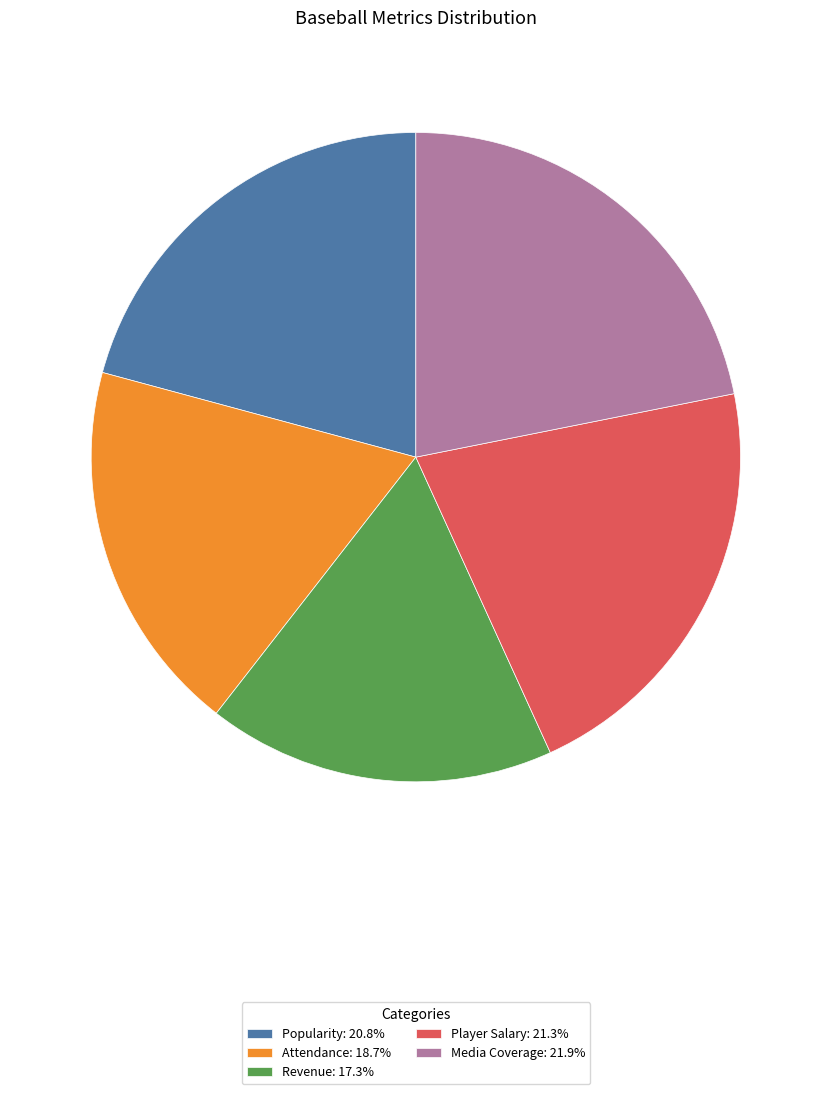

What is the largest slice in the pie chart?

Media Coverage